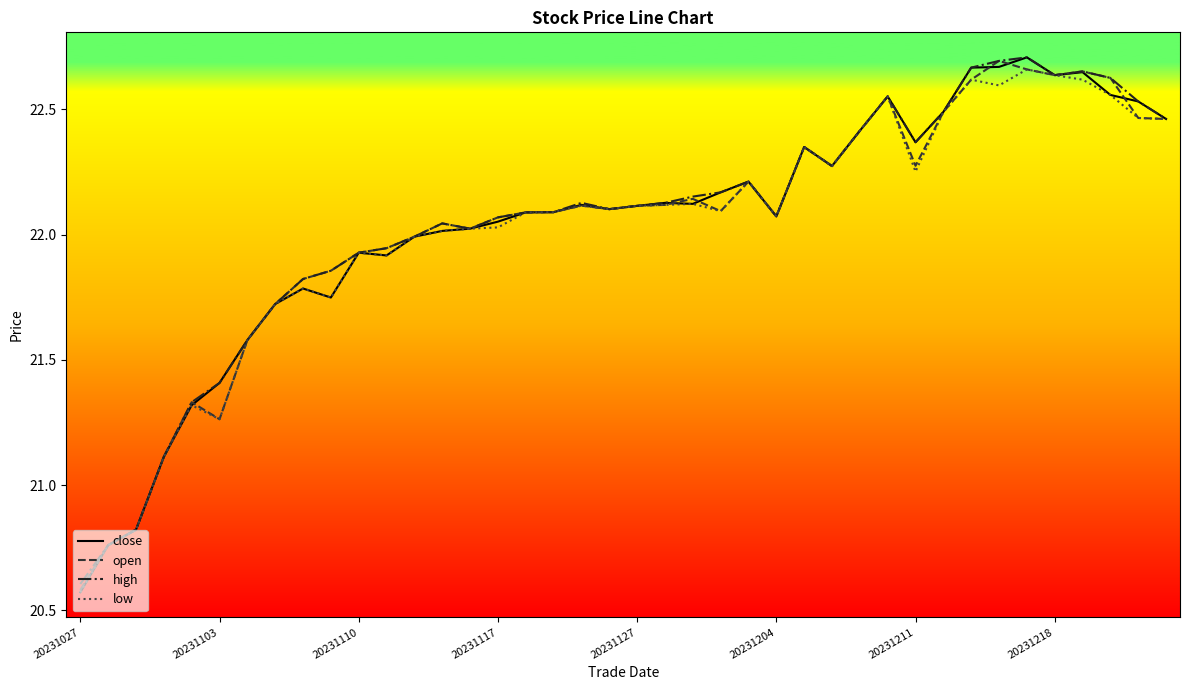

What are all the series names shown in the legend?

close, open, high, low